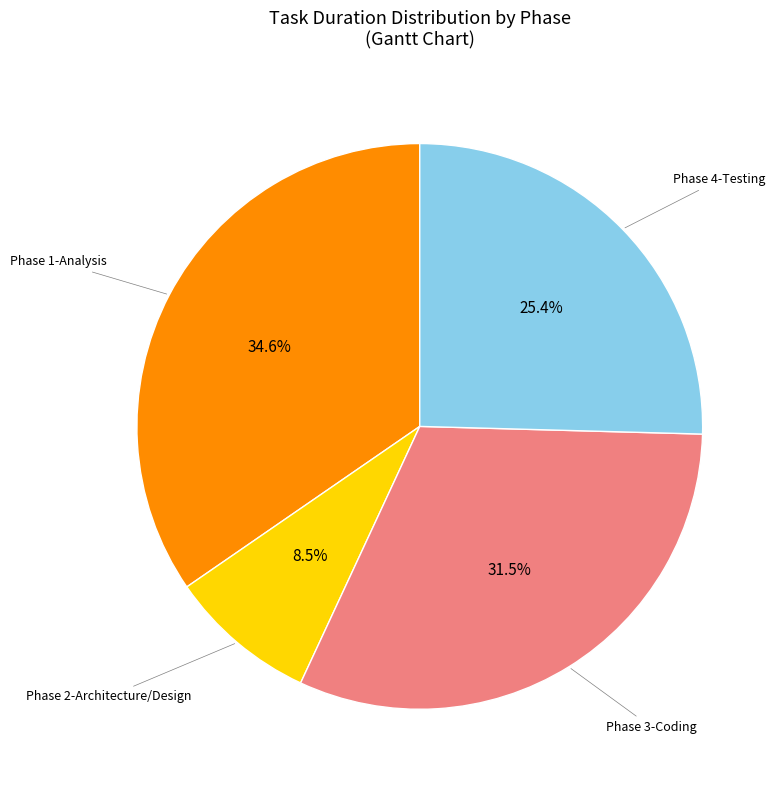

Does any single category account for the majority?

No